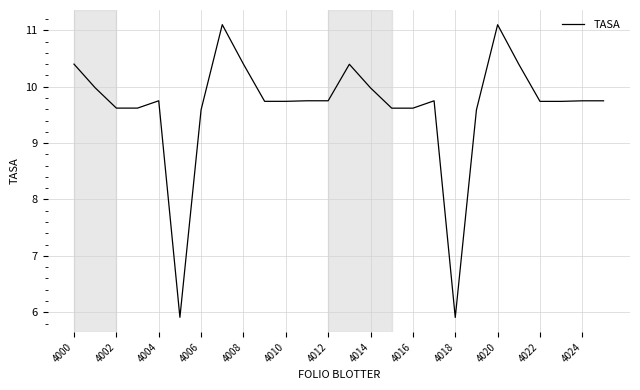

What is the greatest value displayed?

11.1